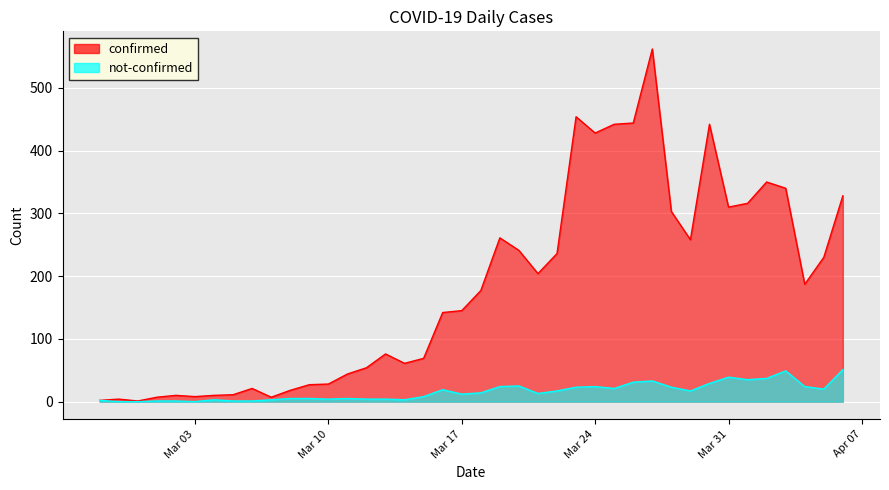

Reading left to right, extract all data points from this chart.

confirmed: 2	4	1	7	10	8	10	11	21	7	18	27	28	44	54	76	61	69	142	145	177	261	241	204	236	454	428	442	444	562	303	258	442	310	316	350	340	187	230	328
not-confirmed: 2	0	0	1	1	0	3	1	1	3	5	5	4	5	4	4	3	8	19	12	14	24	25	13	17	23	24	21	31	33	23	17	29	39	35	37	49	24	20	51